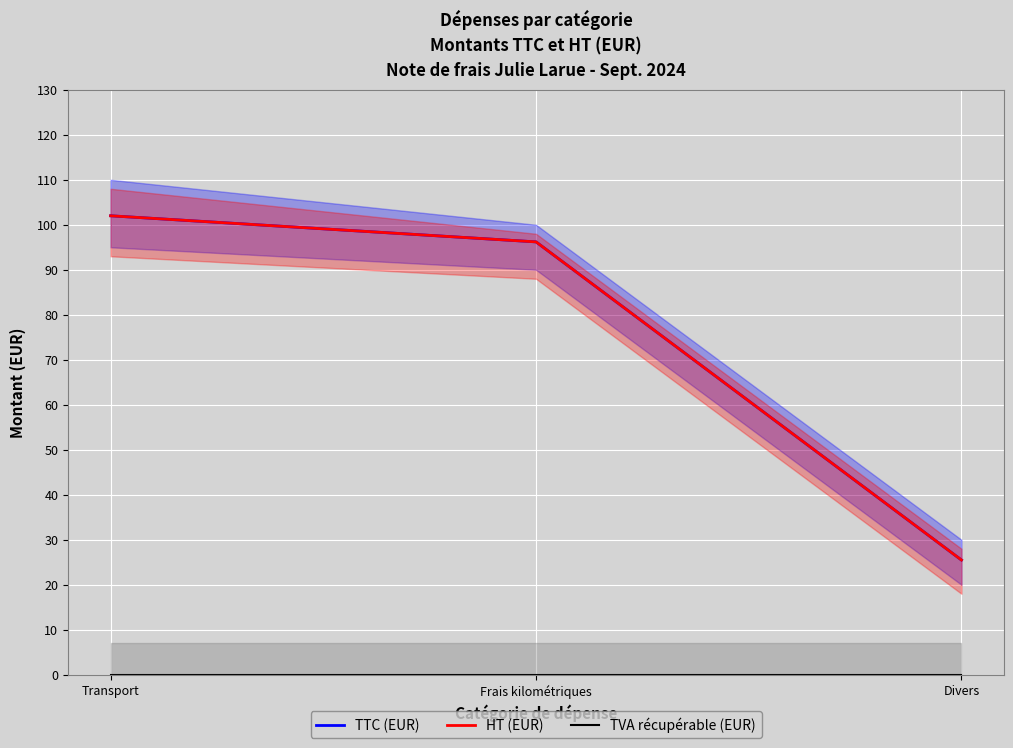

Is the value of HT (EUR) at Divers greater than the value of TTC (EUR) at Frais kilométriques?

No